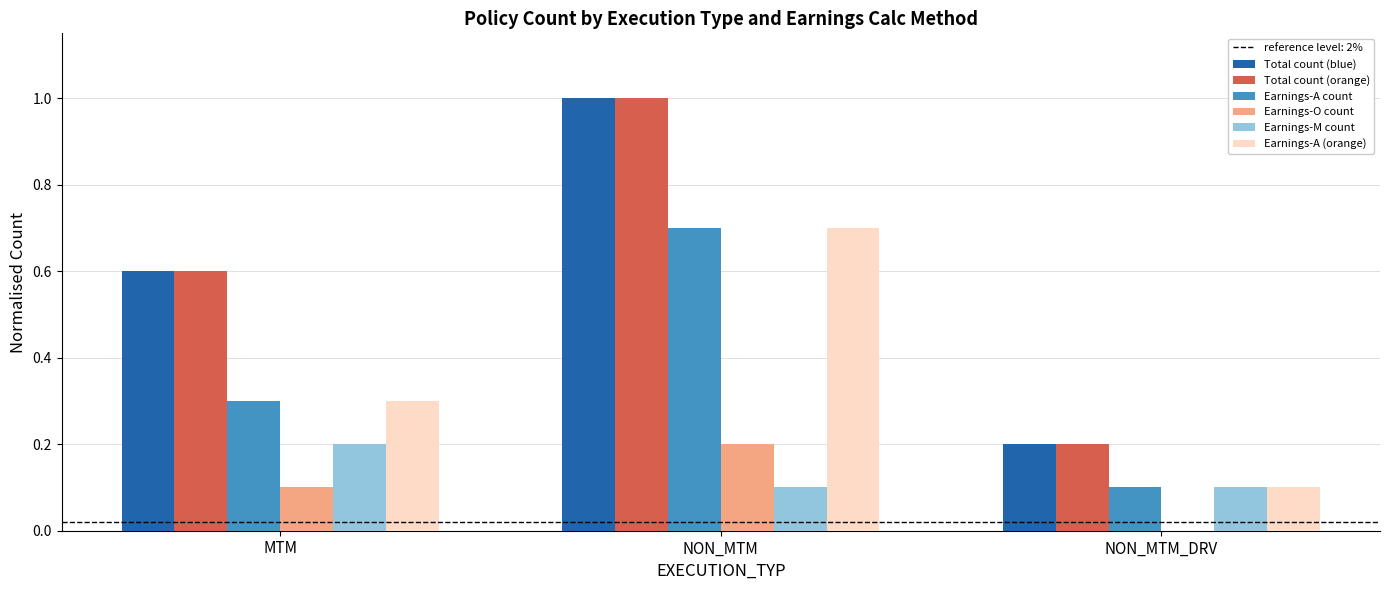

What is the sum of the Total count (blue) values at NON_MTM and MTM?

1.6